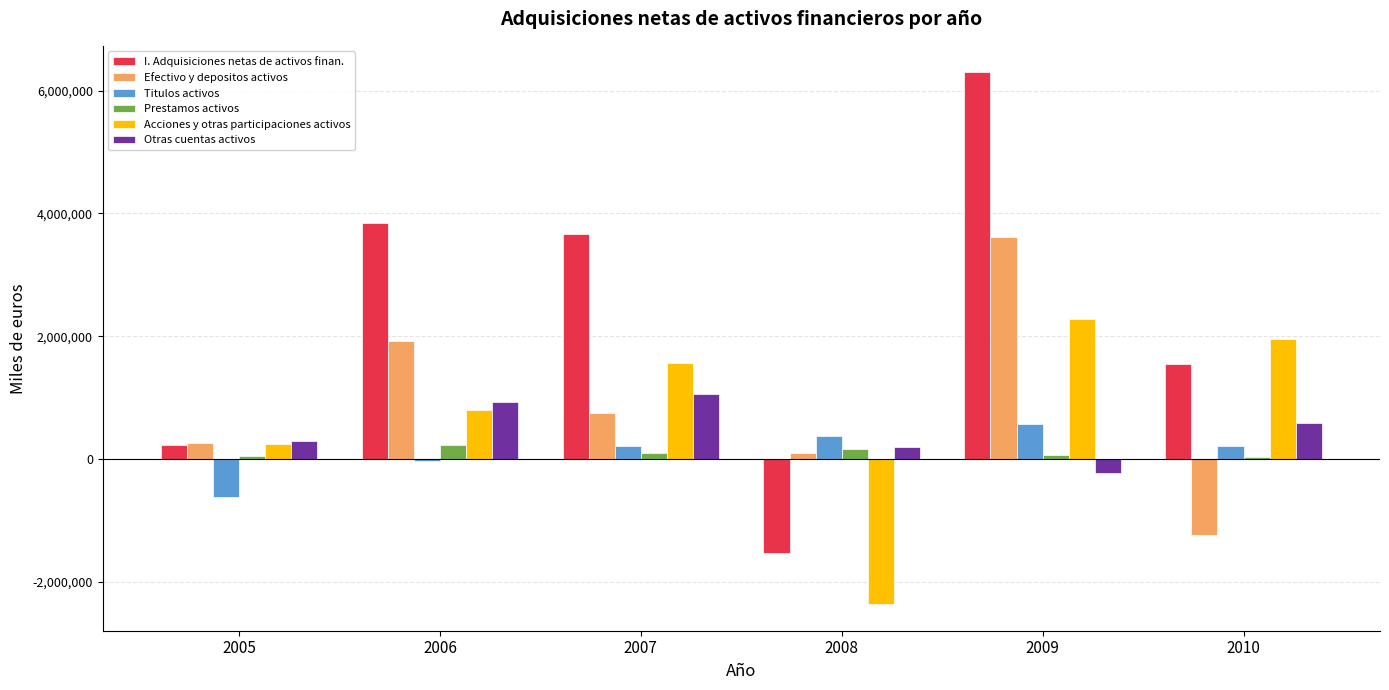

What is the highest value of the Acciones y otras participaciones activos series?

2279394